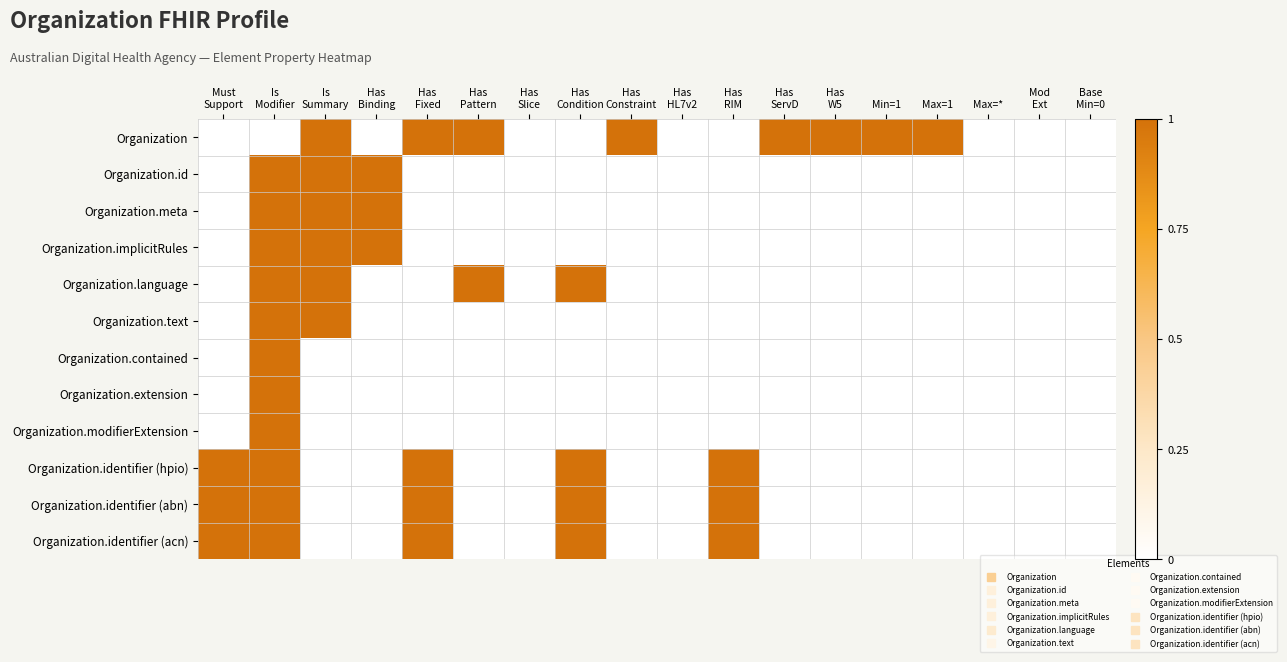

Reading left to right, transcribe all the data shown in this chart.

Organization: Must
Support=0	Is
Modifier=0	Is
Summary=1	Has
Binding=0	Has
Fixed=1	Has
Pattern=1	Has
Slice=0	Has
Condition=0	Has
Constraint=1	Has
HL7v2=0	Has
RIM=0	Has
ServD=1	Has
W5=1	Min=1=1	Max=1=1	Max=*=0	Mod
Ext=0	Base
Min=0=0
Organization.id: Must
Support=0	Is
Modifier=1	Is
Summary=1	Has
Binding=1	Has
Fixed=0	Has
Pattern=0	Has
Slice=0	Has
Condition=0	Has
Constraint=0	Has
HL7v2=0	Has
RIM=0	Has
ServD=0	Has
W5=0	Min=1=0	Max=1=0	Max=*=0	Mod
Ext=0	Base
Min=0=0
Organization.meta: Must
Support=0	Is
Modifier=1	Is
Summary=1	Has
Binding=1	Has
Fixed=0	Has
Pattern=0	Has
Slice=0	Has
Condition=0	Has
Constraint=0	Has
HL7v2=0	Has
RIM=0	Has
ServD=0	Has
W5=0	Min=1=0	Max=1=0	Max=*=0	Mod
Ext=0	Base
Min=0=0
Organization.implicitRules: Must
Support=0	Is
Modifier=1	Is
Summary=1	Has
Binding=1	Has
Fixed=0	Has
Pattern=0	Has
Slice=0	Has
Condition=0	Has
Constraint=0	Has
HL7v2=0	Has
RIM=0	Has
ServD=0	Has
W5=0	Min=1=0	Max=1=0	Max=*=0	Mod
Ext=0	Base
Min=0=0
Organization.language: Must
Support=0	Is
Modifier=1	Is
Summary=1	Has
Binding=0	Has
Fixed=0	Has
Pattern=1	Has
Slice=0	Has
Condition=1	Has
Constraint=0	Has
HL7v2=0	Has
RIM=0	Has
ServD=0	Has
W5=0	Min=1=0	Max=1=0	Max=*=0	Mod
Ext=0	Base
Min=0=0
Organization.text: Must
Support=0	Is
Modifier=1	Is
Summary=1	Has
Binding=0	Has
Fixed=0	Has
Pattern=0	Has
Slice=0	Has
Condition=0	Has
Constraint=0	Has
HL7v2=0	Has
RIM=0	Has
ServD=0	Has
W5=0	Min=1=0	Max=1=0	Max=*=0	Mod
Ext=0	Base
Min=0=0
Organization.contained: Must
Support=0	Is
Modifier=1	Is
Summary=0	Has
Binding=0	Has
Fixed=0	Has
Pattern=0	Has
Slice=0	Has
Condition=0	Has
Constraint=0	Has
HL7v2=0	Has
RIM=0	Has
ServD=0	Has
W5=0	Min=1=0	Max=1=0	Max=*=0	Mod
Ext=0	Base
Min=0=0
Organization.extension: Must
Support=0	Is
Modifier=1	Is
Summary=0	Has
Binding=0	Has
Fixed=0	Has
Pattern=0	Has
Slice=0	Has
Condition=0	Has
Constraint=0	Has
HL7v2=0	Has
RIM=0	Has
ServD=0	Has
W5=0	Min=1=0	Max=1=0	Max=*=0	Mod
Ext=0	Base
Min=0=0
Organization.modifierExtension: Must
Support=0	Is
Modifier=1	Is
Summary=0	Has
Binding=0	Has
Fixed=0	Has
Pattern=0	Has
Slice=0	Has
Condition=0	Has
Constraint=0	Has
HL7v2=0	Has
RIM=0	Has
ServD=0	Has
W5=0	Min=1=0	Max=1=0	Max=*=0	Mod
Ext=0	Base
Min=0=0
Organization.identifier (hpio): Must
Support=1	Is
Modifier=1	Is
Summary=0	Has
Binding=0	Has
Fixed=1	Has
Pattern=0	Has
Slice=0	Has
Condition=1	Has
Constraint=0	Has
HL7v2=0	Has
RIM=1	Has
ServD=0	Has
W5=0	Min=1=0	Max=1=0	Max=*=0	Mod
Ext=0	Base
Min=0=0
Organization.identifier (abn): Must
Support=1	Is
Modifier=1	Is
Summary=0	Has
Binding=0	Has
Fixed=1	Has
Pattern=0	Has
Slice=0	Has
Condition=1	Has
Constraint=0	Has
HL7v2=0	Has
RIM=1	Has
ServD=0	Has
W5=0	Min=1=0	Max=1=0	Max=*=0	Mod
Ext=0	Base
Min=0=0
Organization.identifier (acn): Must
Support=1	Is
Modifier=1	Is
Summary=0	Has
Binding=0	Has
Fixed=1	Has
Pattern=0	Has
Slice=0	Has
Condition=1	Has
Constraint=0	Has
HL7v2=0	Has
RIM=1	Has
ServD=0	Has
W5=0	Min=1=0	Max=1=0	Max=*=0	Mod
Ext=0	Base
Min=0=0